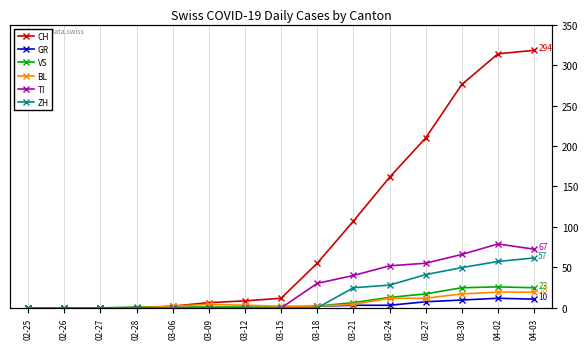

Reading left to right, transcribe all the data shown in this chart.

CH: 0	0	0	0	2	6	8	11	51	99	149	194	255	290	294
GR: 0	0	0	0	0	0	0	0	2	3	3	7	9	11	10
VS: 0	0	0	1	1	1	1	1	2	6	12	16	23	24	23
BL: 0	0	0	0	2	4	3	2	2	4	11	11	16	18	18
TI: 0	0	0	0	0	0	0	0	28	37	48	51	61	73	67
ZH: 0	0	0	0	0	0	0	0	0	23	26	38	46	53	57